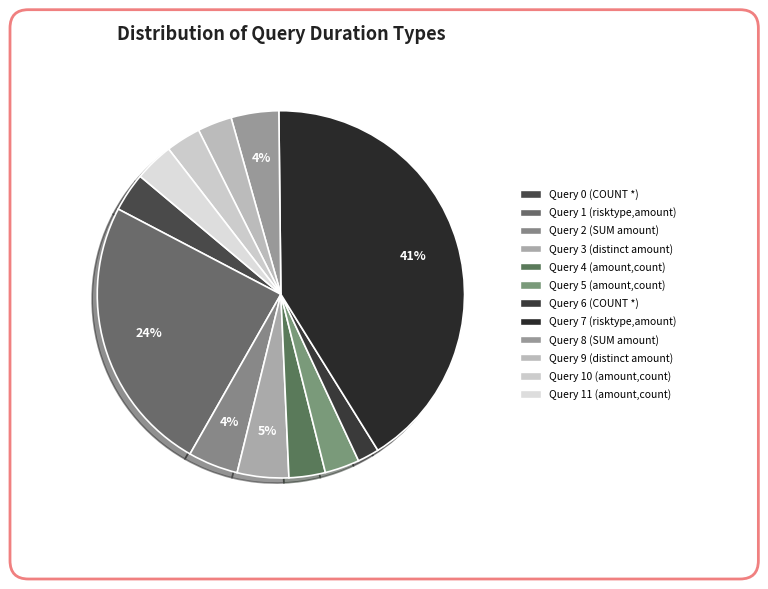

Count the number of slices in the pie.

12